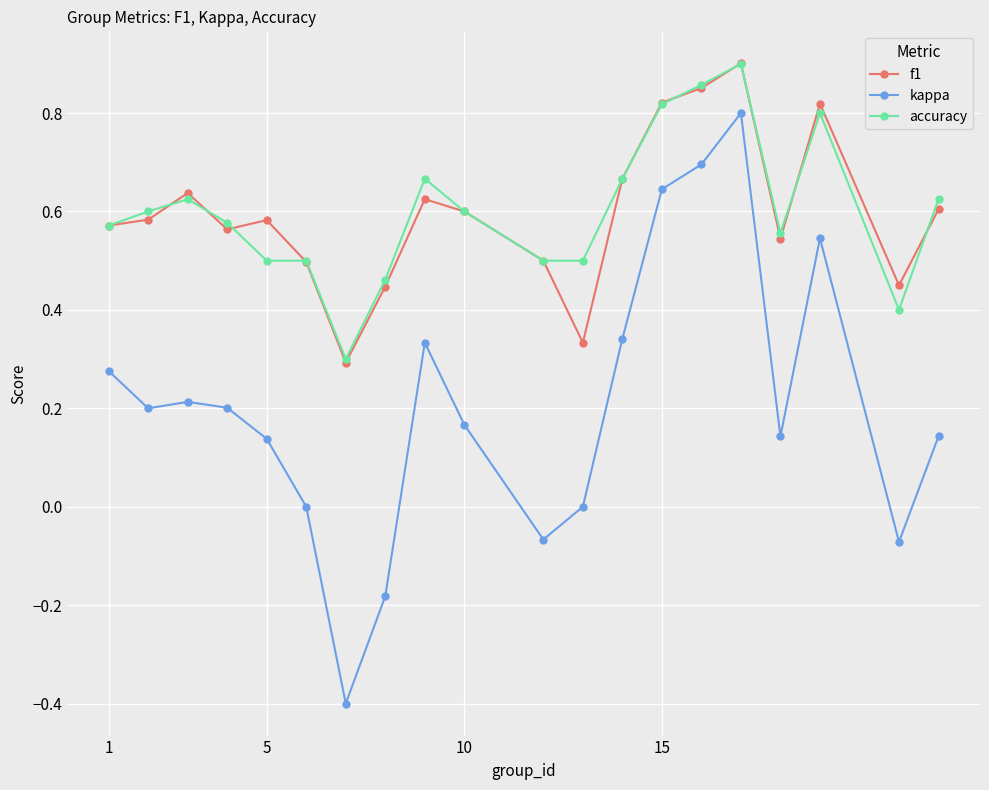

True or false: kappa and accuracy intersect in this chart.

False